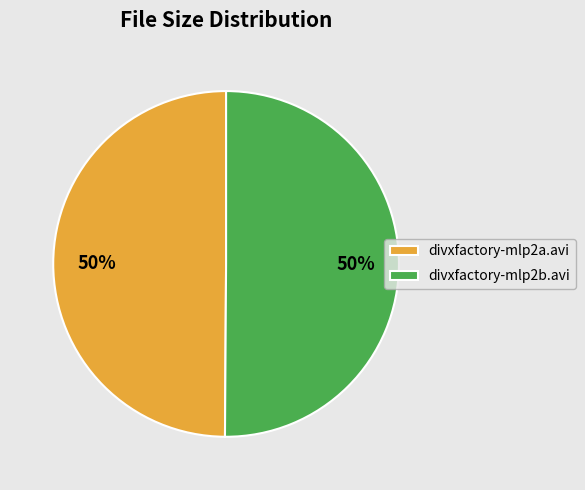

Is it true that divxfactory-mlp2b.avi is 36% of the pie?

False